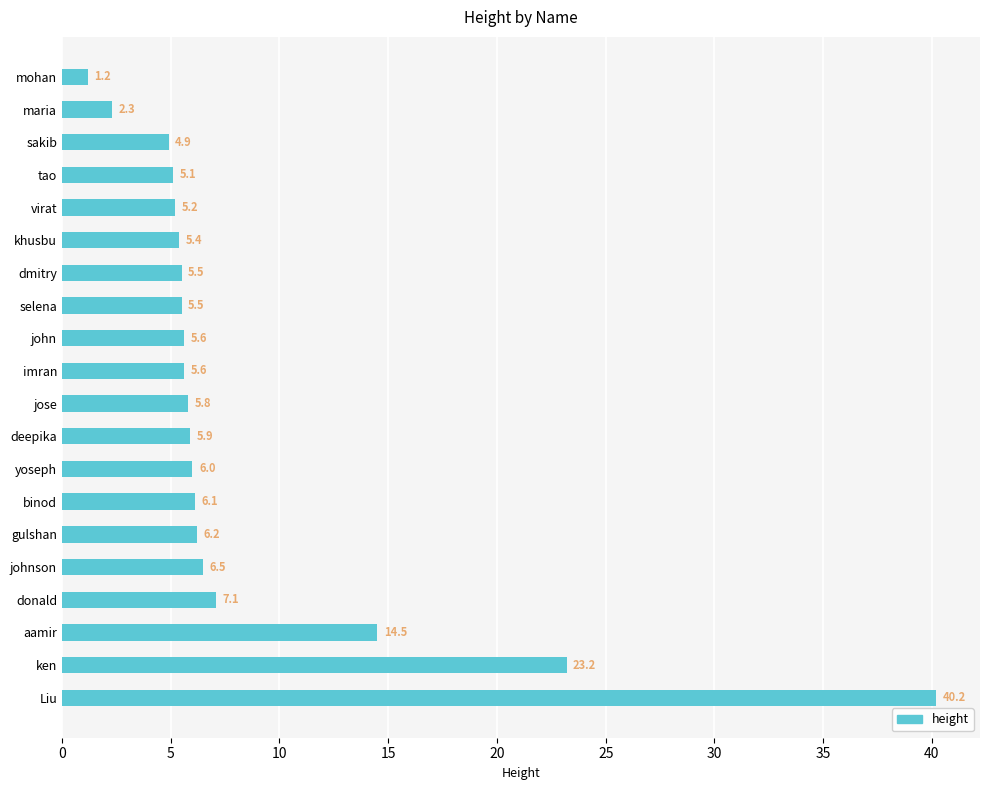

What is the change in value from donald to ken?

+16.1